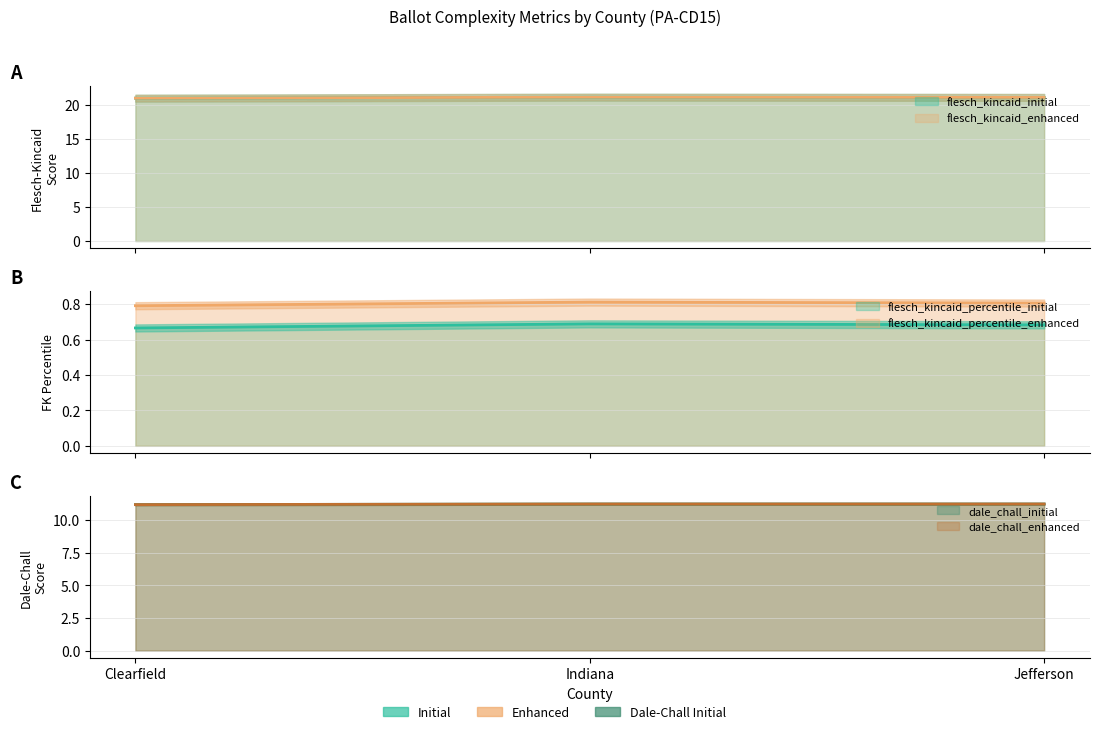

What position from the left is Indiana?

2